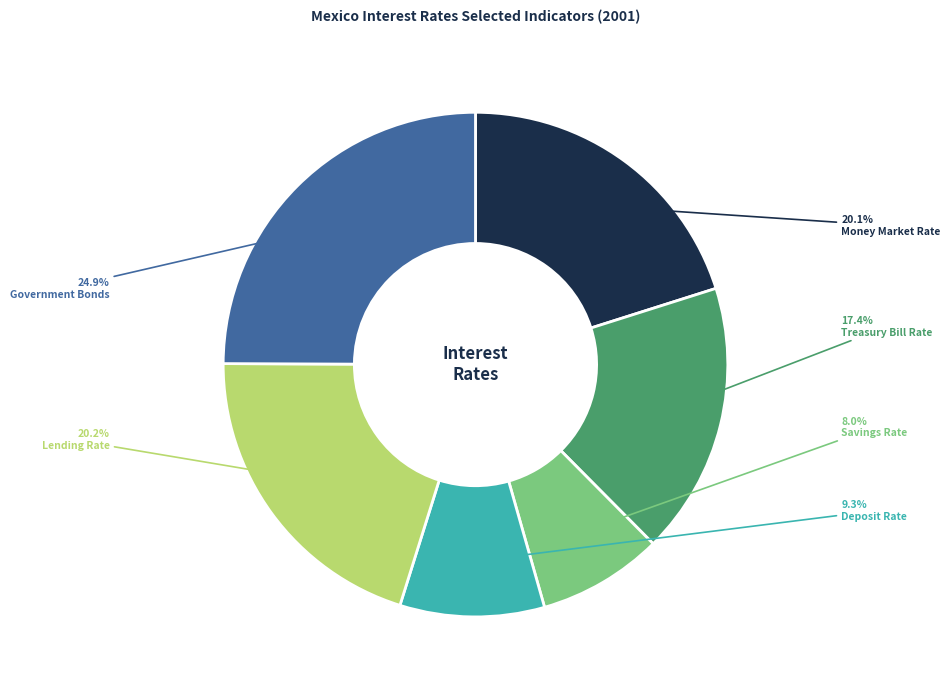

What percentage is the Lending Rate slice, to the nearest percent?

20%